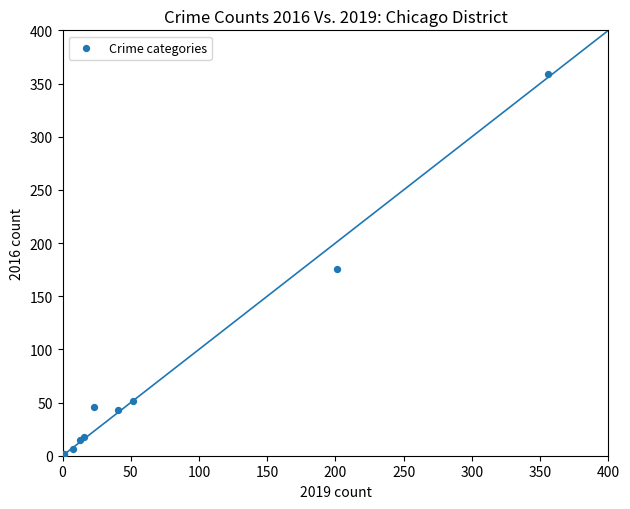

What Y value in the scatter plot is closest to 180?

176